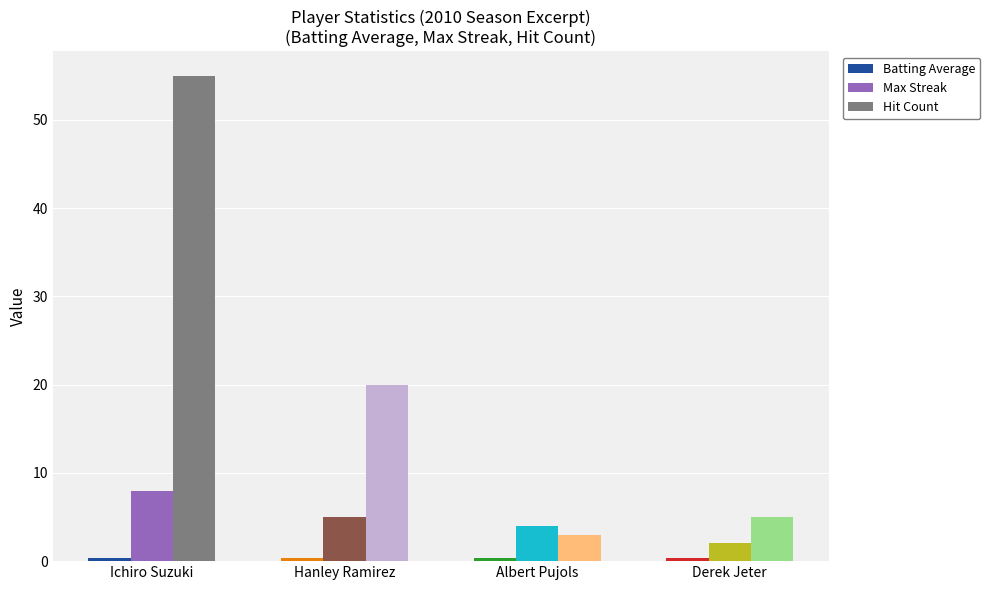

At which label is Hit Count closest to 29?

Hanley Ramirez